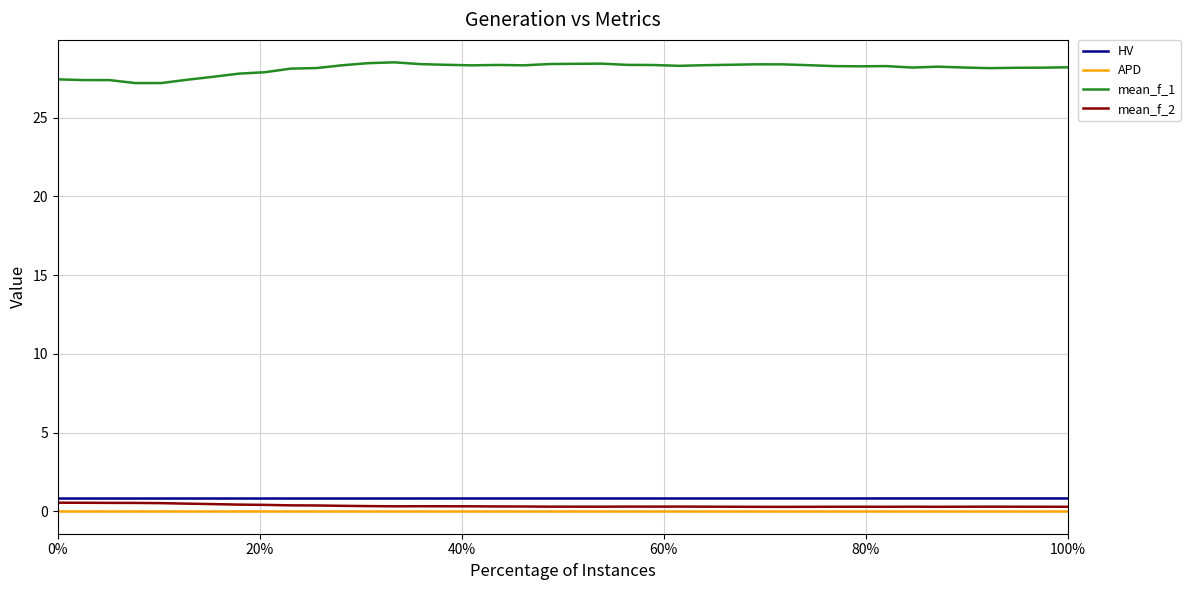

Which series has the largest total across all categories?

mean_f_1